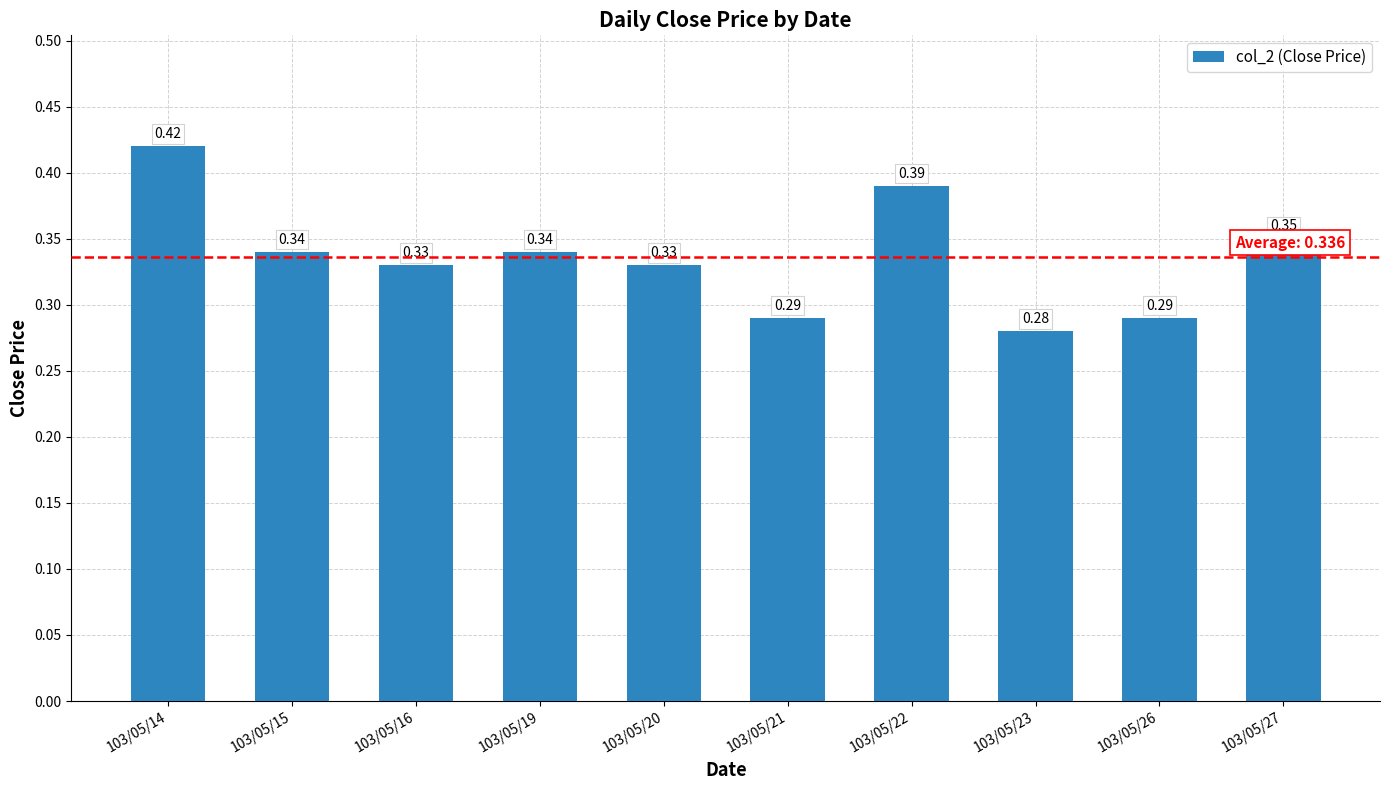

What is the sum of the values at 103/05/27 and 103/05/26?

0.6